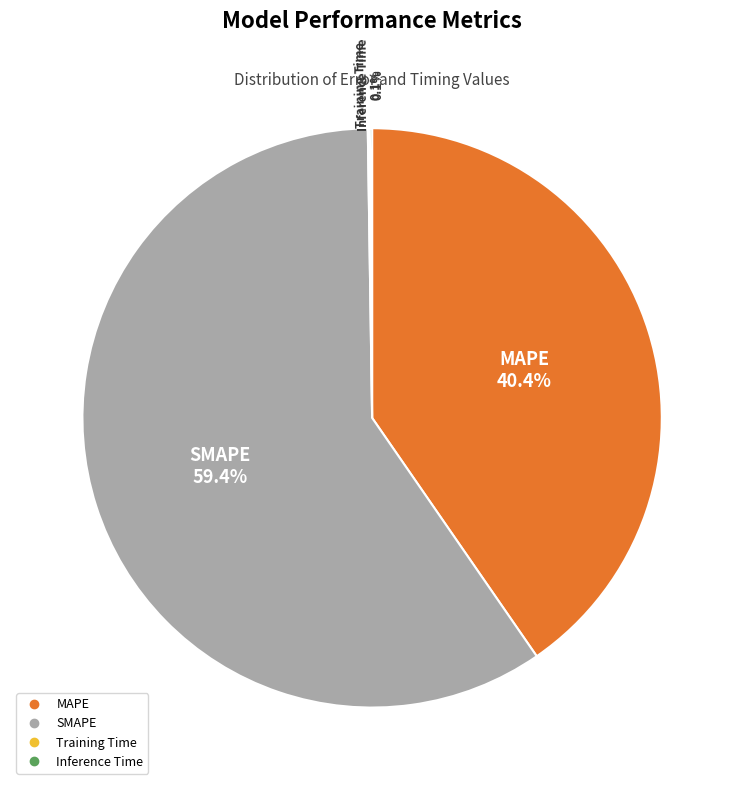

Is there a majority slice in this chart?

Yes